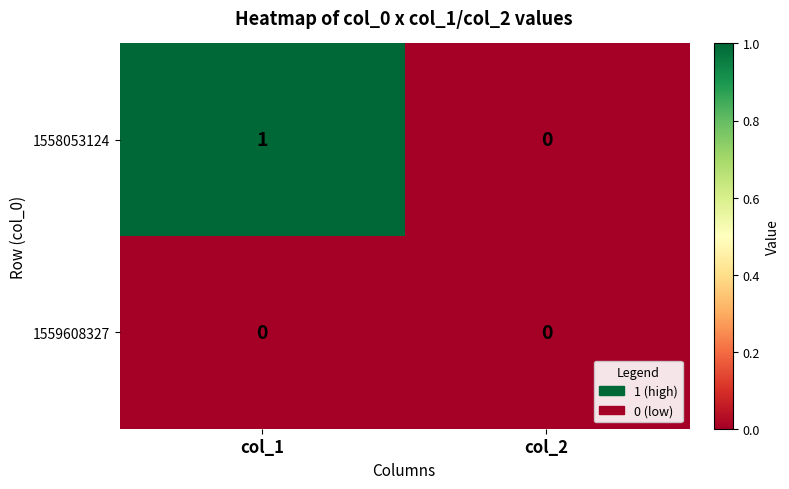

Which series has the largest total across all categories?

1558053124